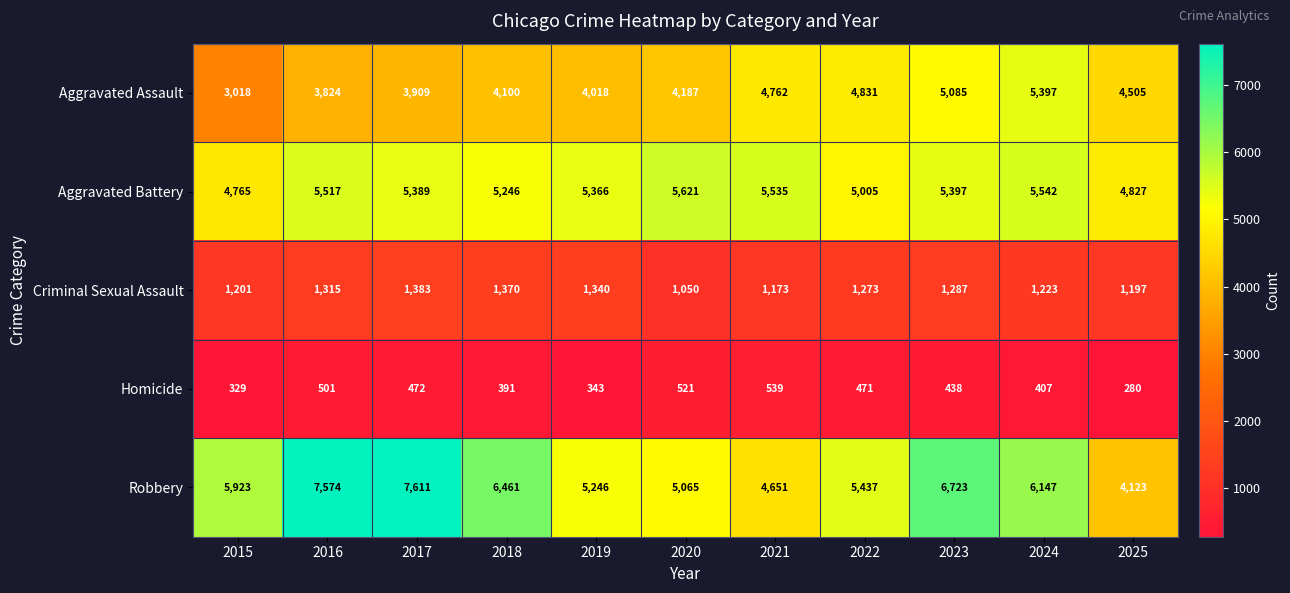

Where is Criminal Sexual Assault nearest to the value 1216?

2024